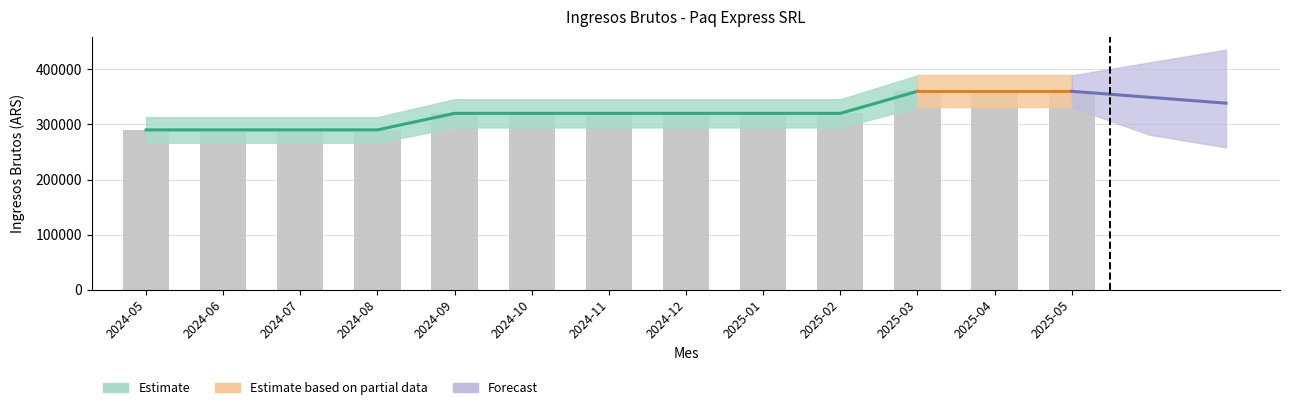

What is the value of the 12th bar from the left?

360000